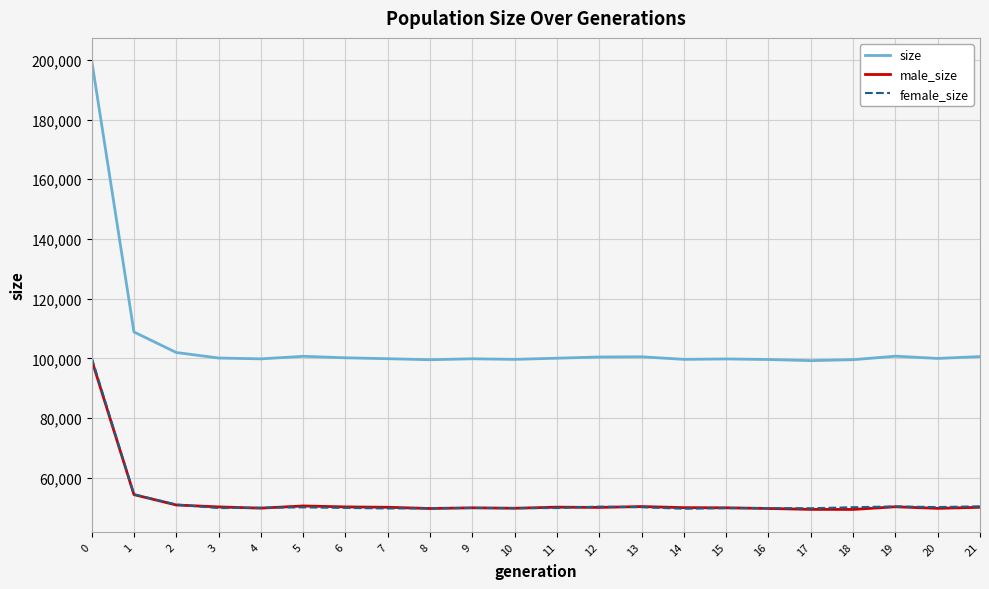

The value of size at 13 is 141612. True or false?

False